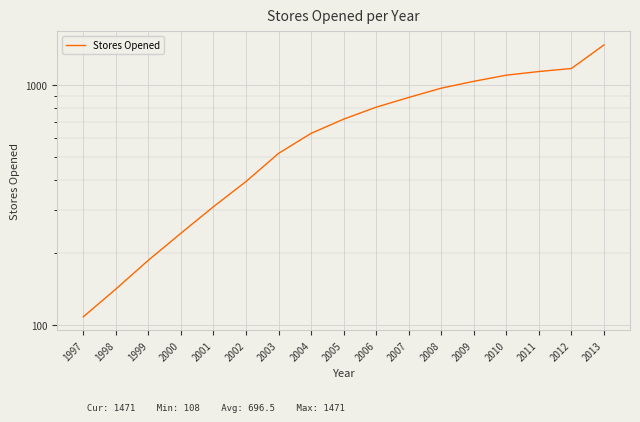

Is it true that the value at 2005 is 721?

True